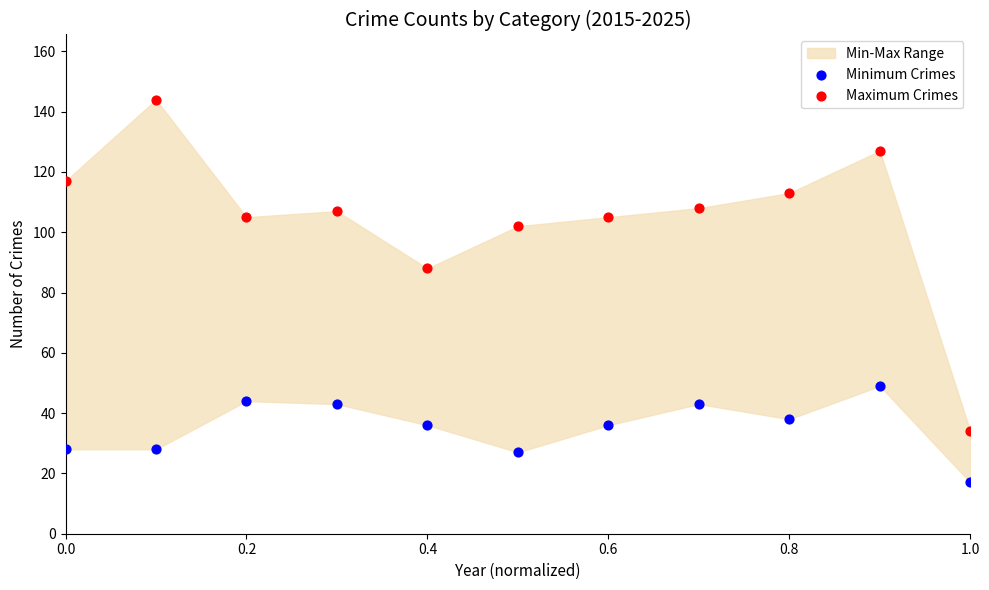

Across all series, what Y value is closest to 80?

88